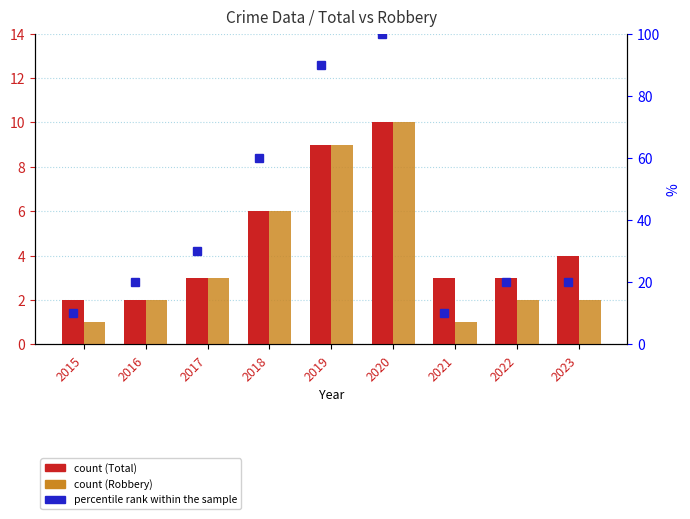

How many values in the Total series exceed 3?

4